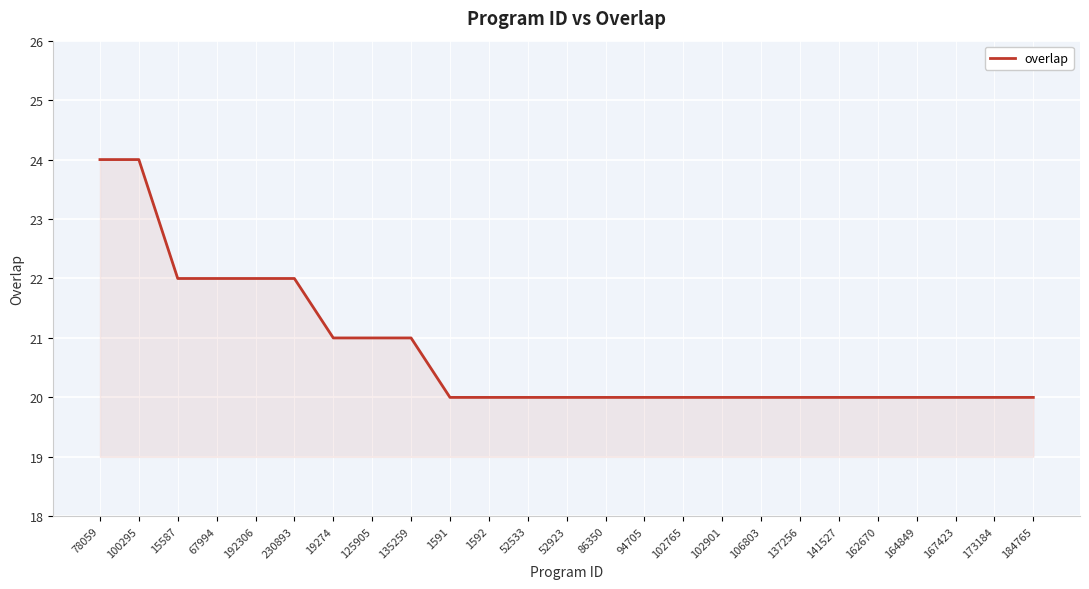

What is the change in value from 230893 to 102765?

-2